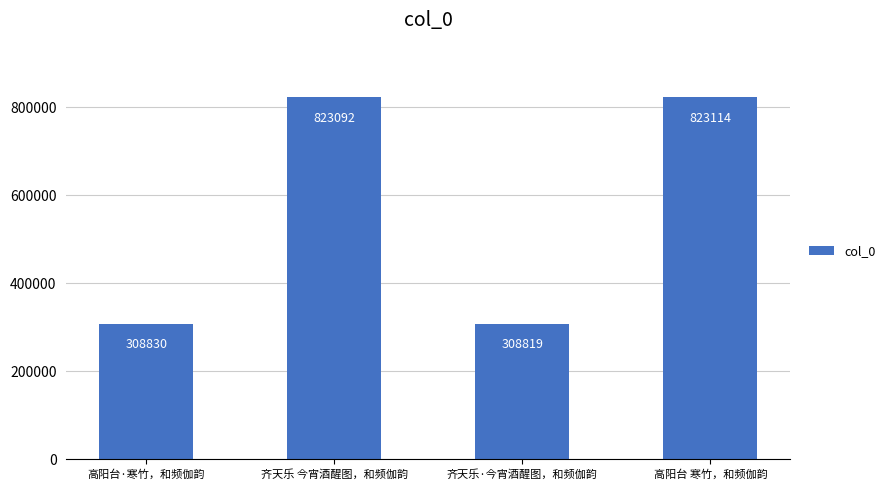

What is the sum of all values?

2263855